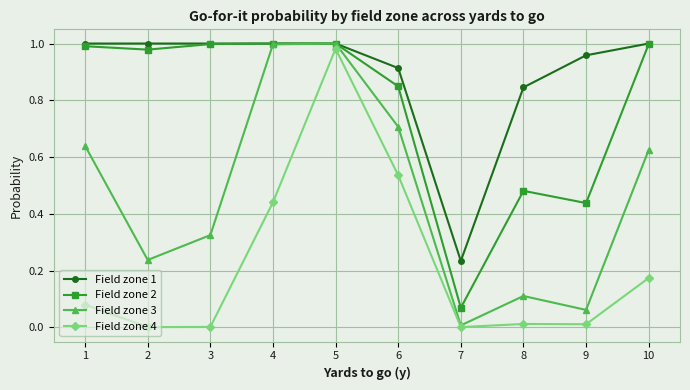

The value of Field zone 3 at 10 is 0.9. True or false?

False